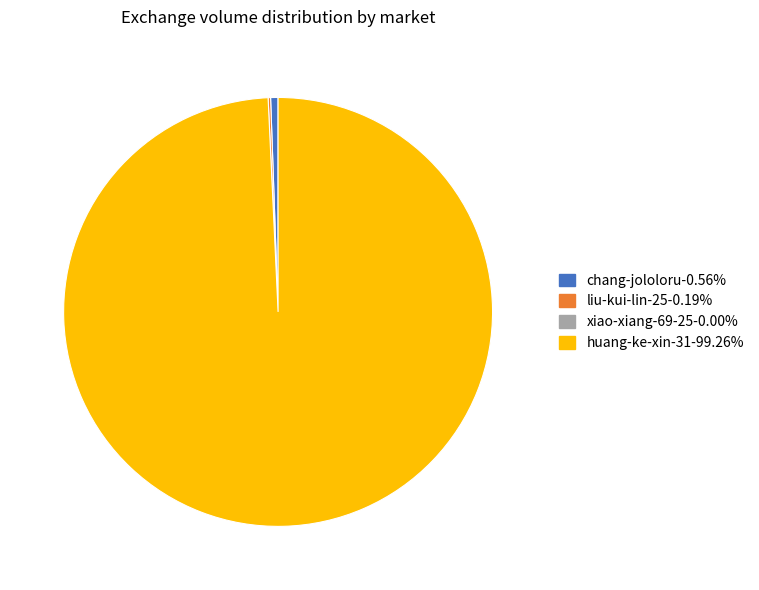

Does any single category account for the majority?

Yes